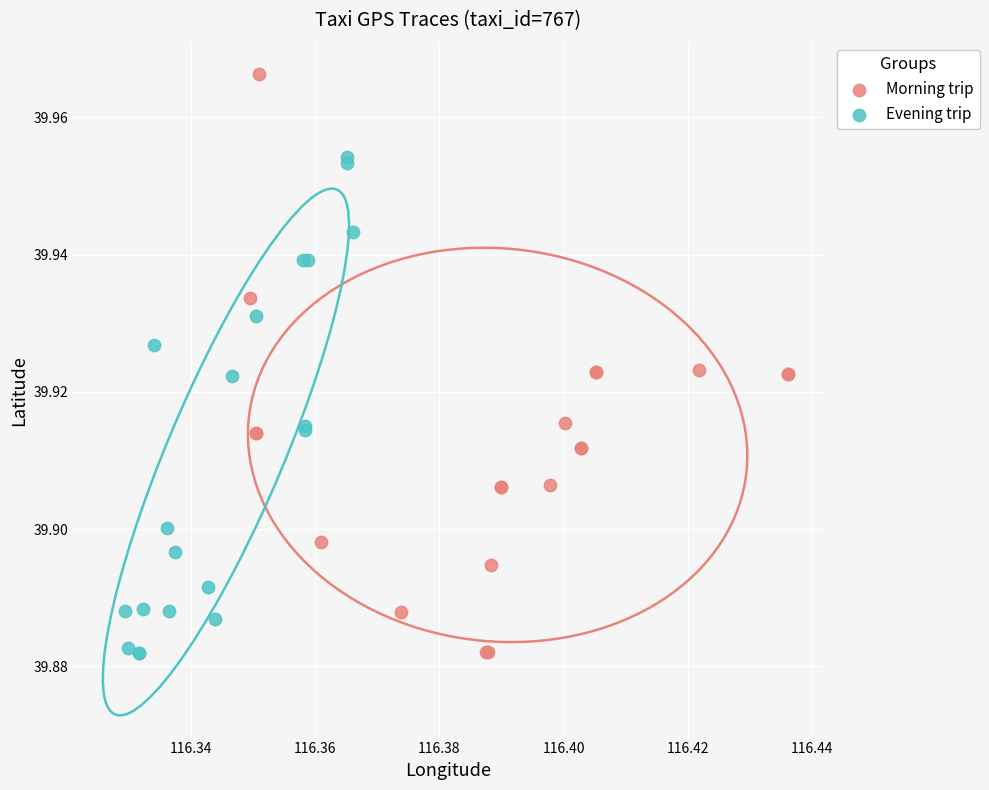

Which series has the largest Y range (max minus min)?

Morning trip